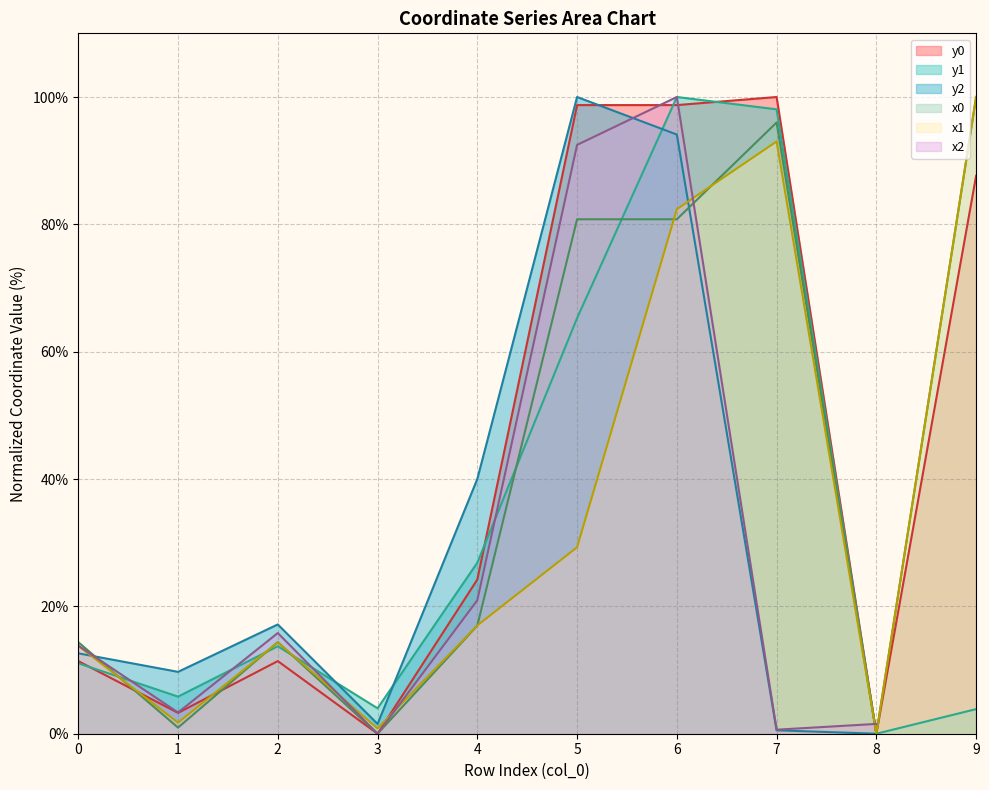

What is the difference between the maximum and minimum values in the y1 series?

100.0